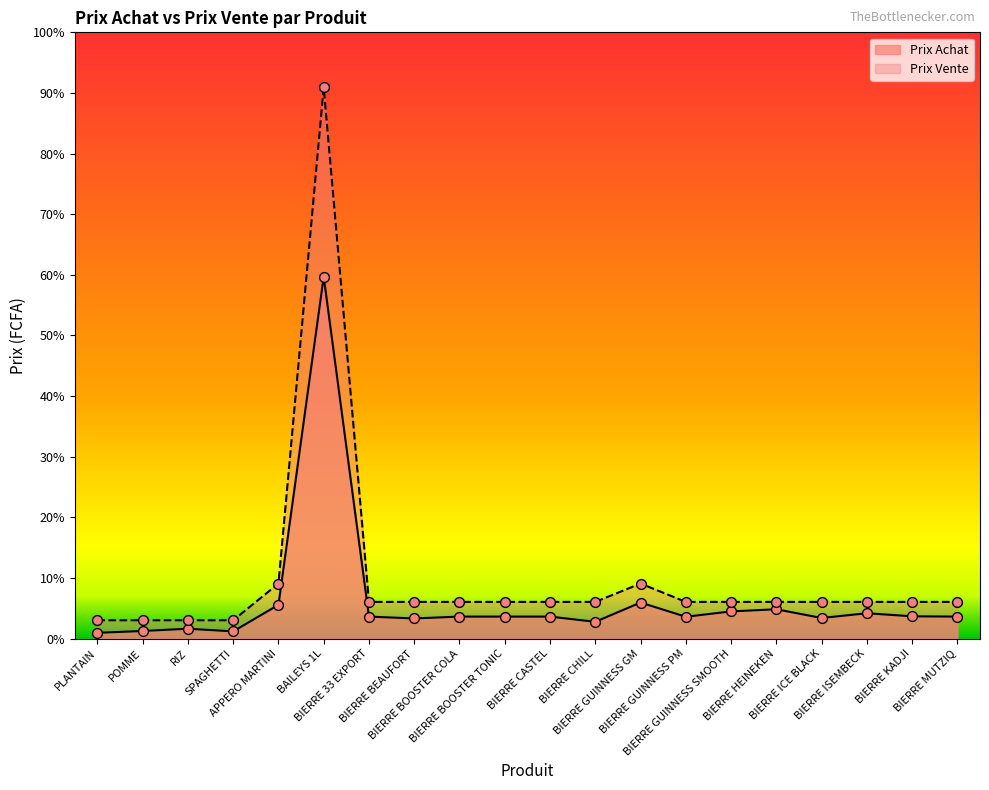

At how many categories does at least one series exceed 8853?

1